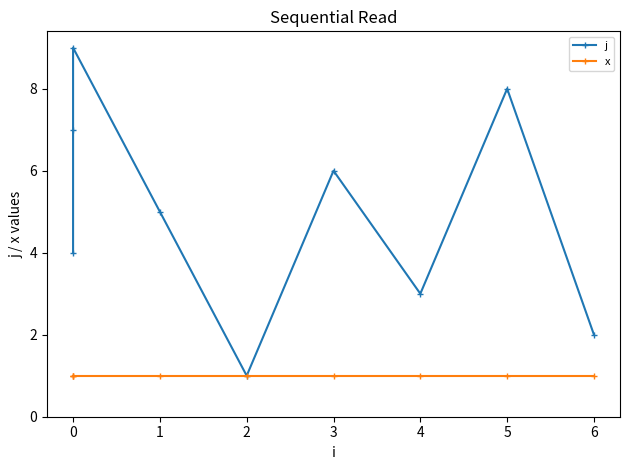

Reading right to left, list all the values displayed in this chart.

j: 2	8	3	6	1	5	9	7	4
x: 1	1	1	1	1	1	1	1	1